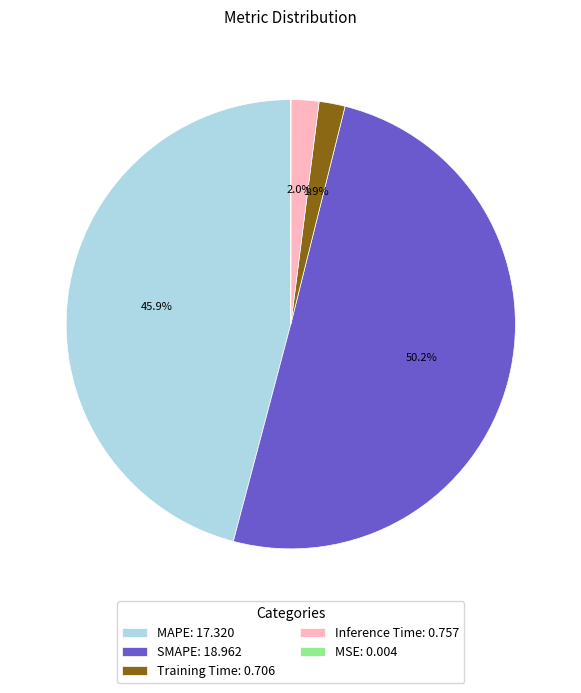

To the nearest percent, what is the average slice percentage?

20%